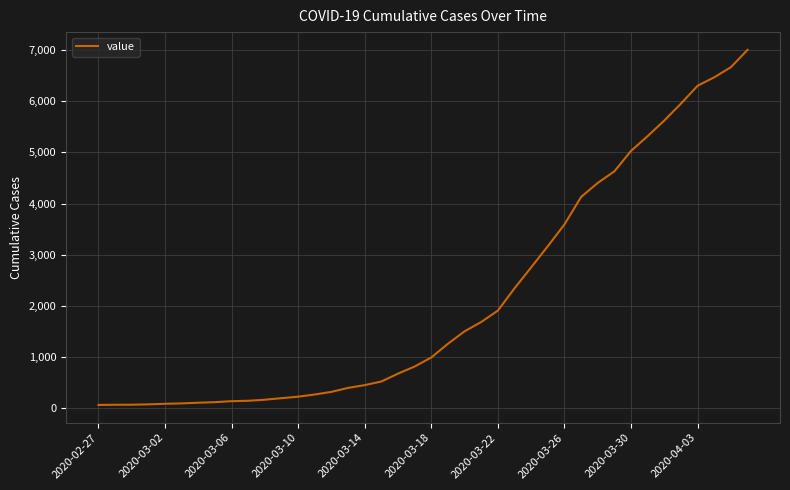

What is the difference between the maximum and minimum values?

6940